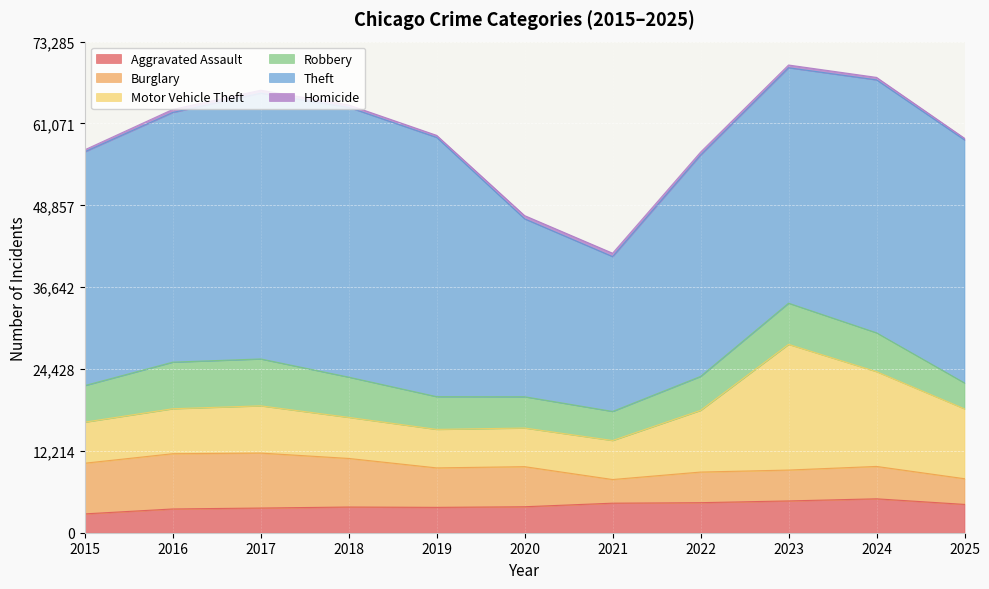

Which series changed the most between 2016 and 2021?

Theft